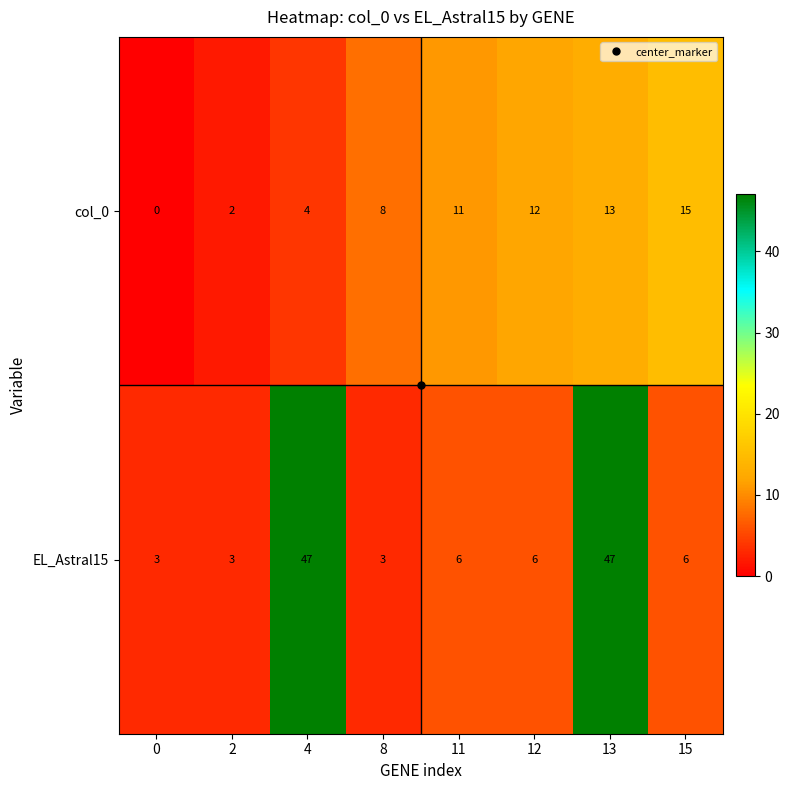

What is the maximum value for EL_Astral15?

47